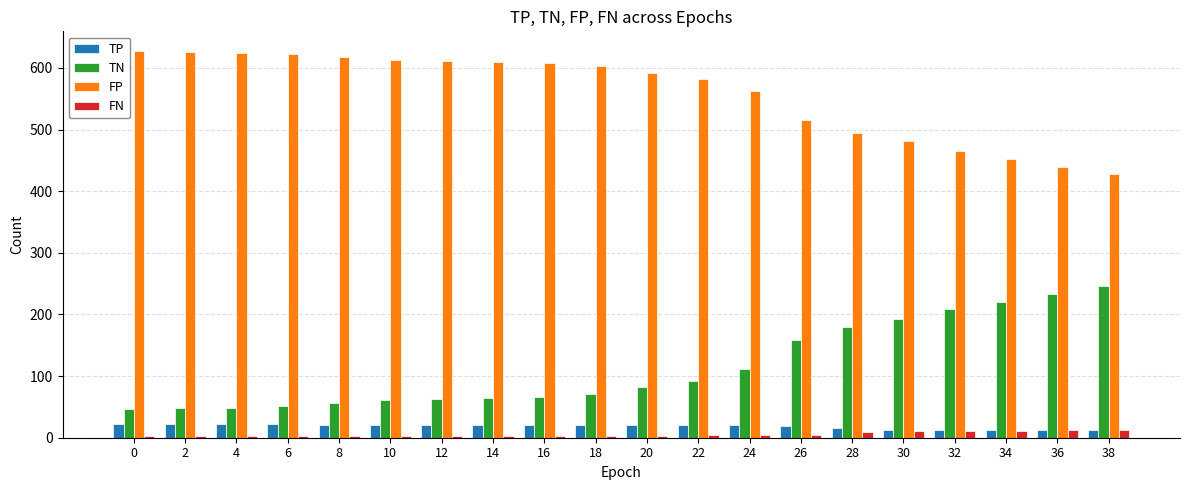

What value does the TN series have at 38, to the nearest 5?

245